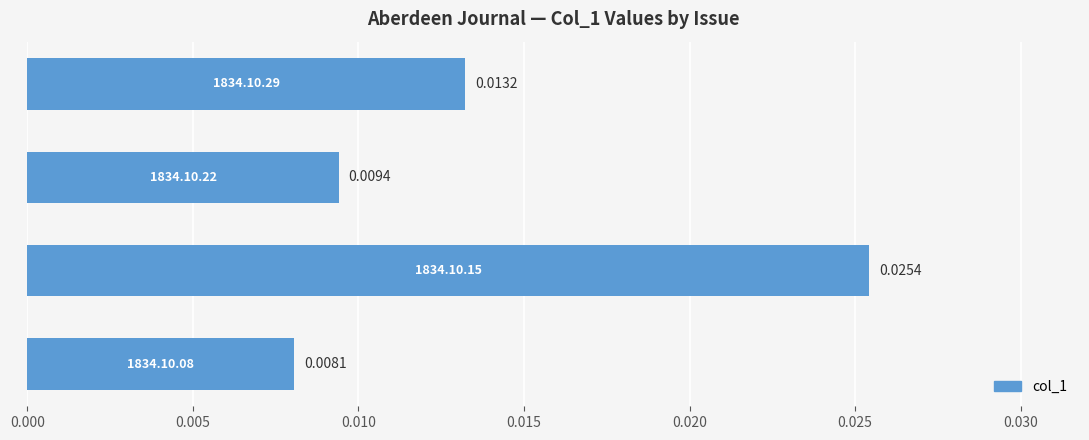

How many bars are there in total?

4